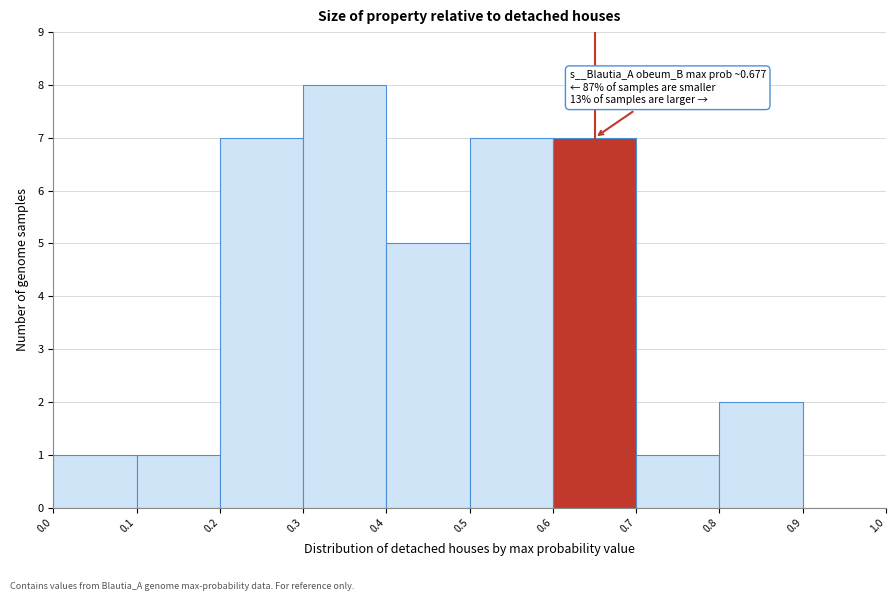

Over which range of the x-axis is the bar tallest?

0.3 to 0.4